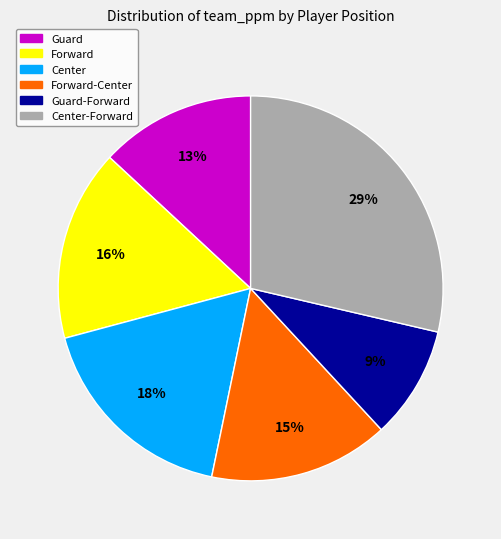

Is there a majority slice in this chart?

No